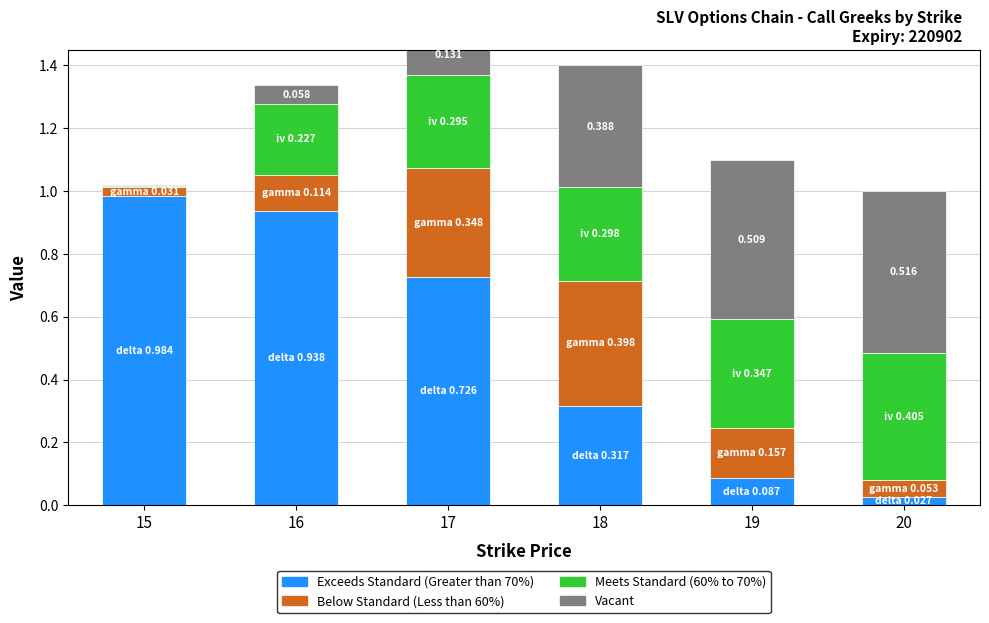

What is the difference between the highest and lowest values at 18?

0.1